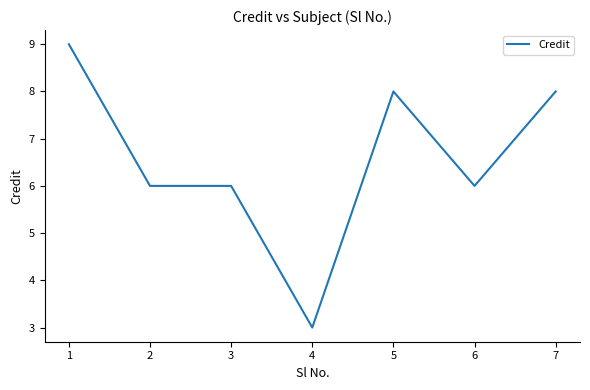

Is this an area chart (filled region under the line)?

No